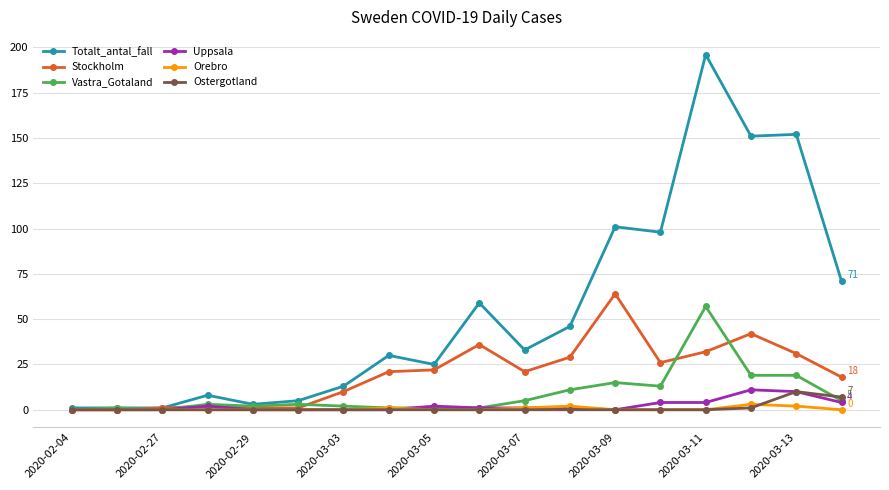

What is the difference between the maximum and minimum values in the Ostergotland series?

10